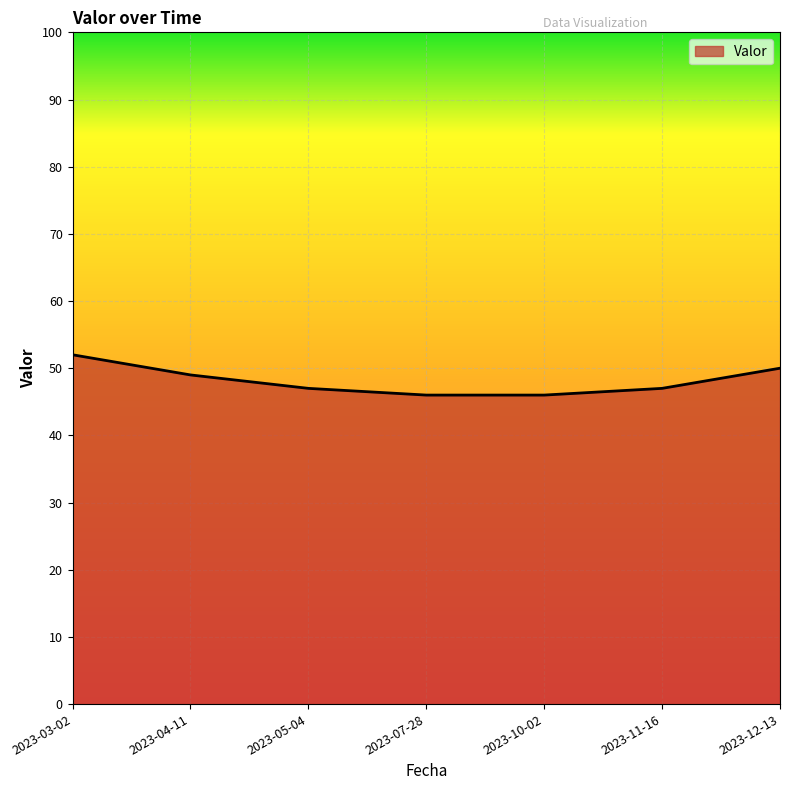

How many series are shown in this chart?

1